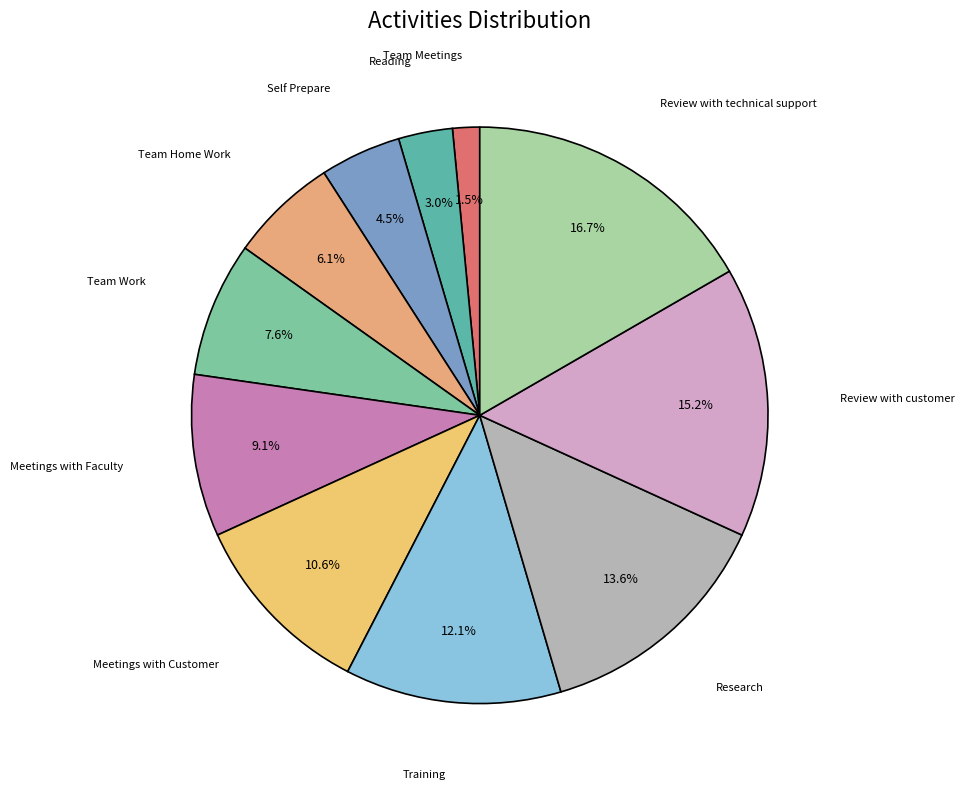

Which category has the smallest portion of the pie?

Team Meetings